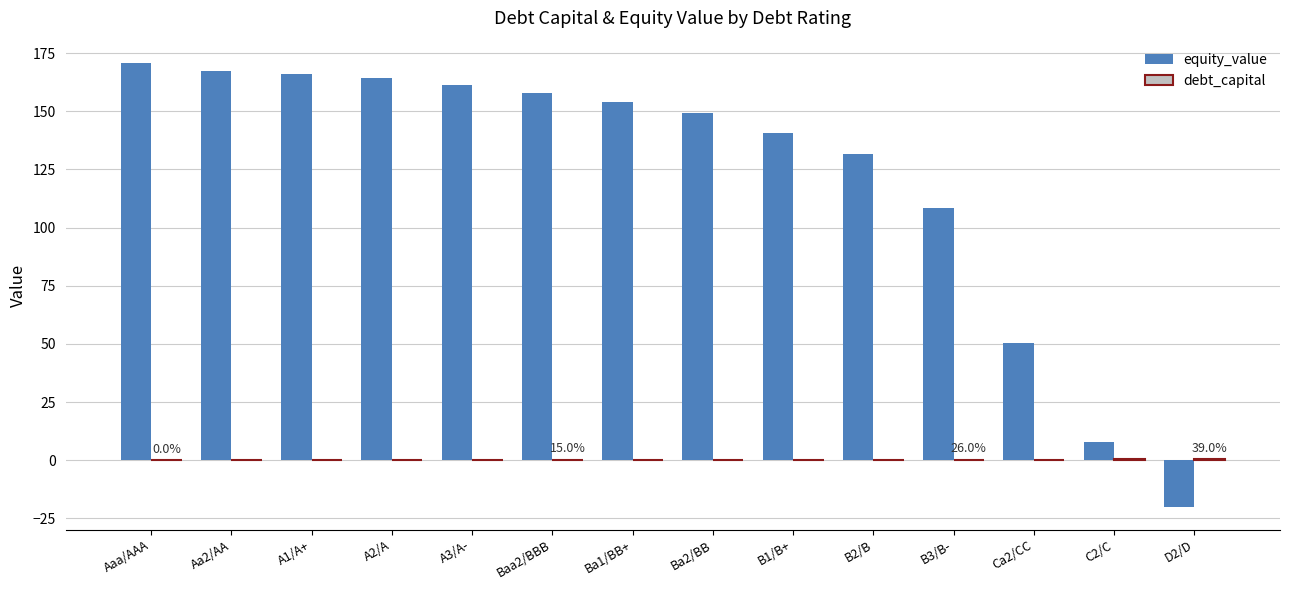

The value of equity_value at Baa2/BBB is 157.8. True or false?

True